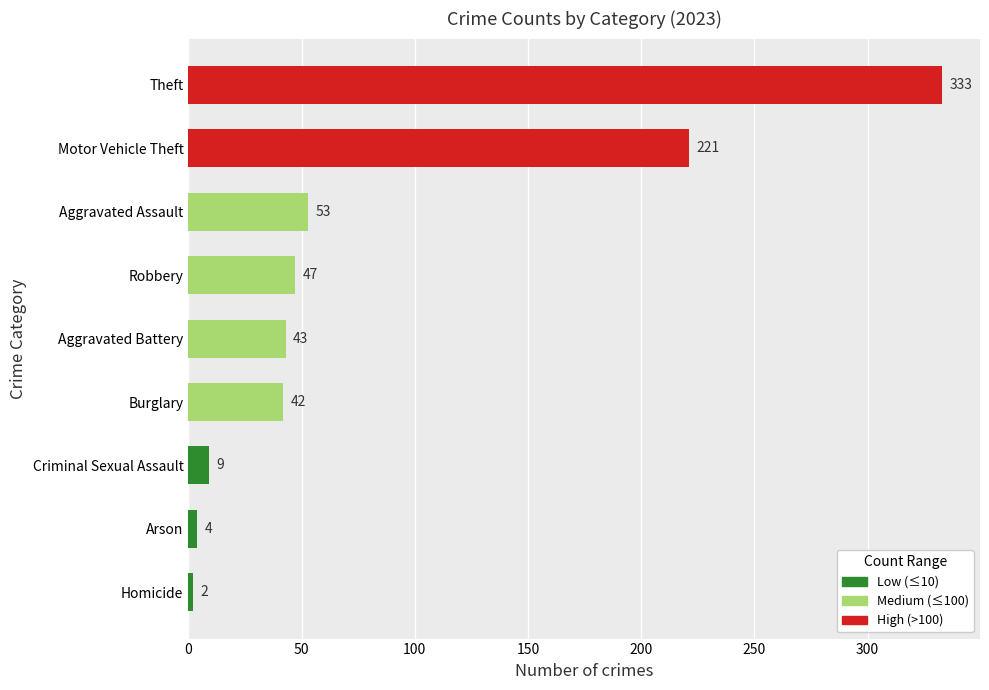

What is the difference between the maximum and minimum values?

331